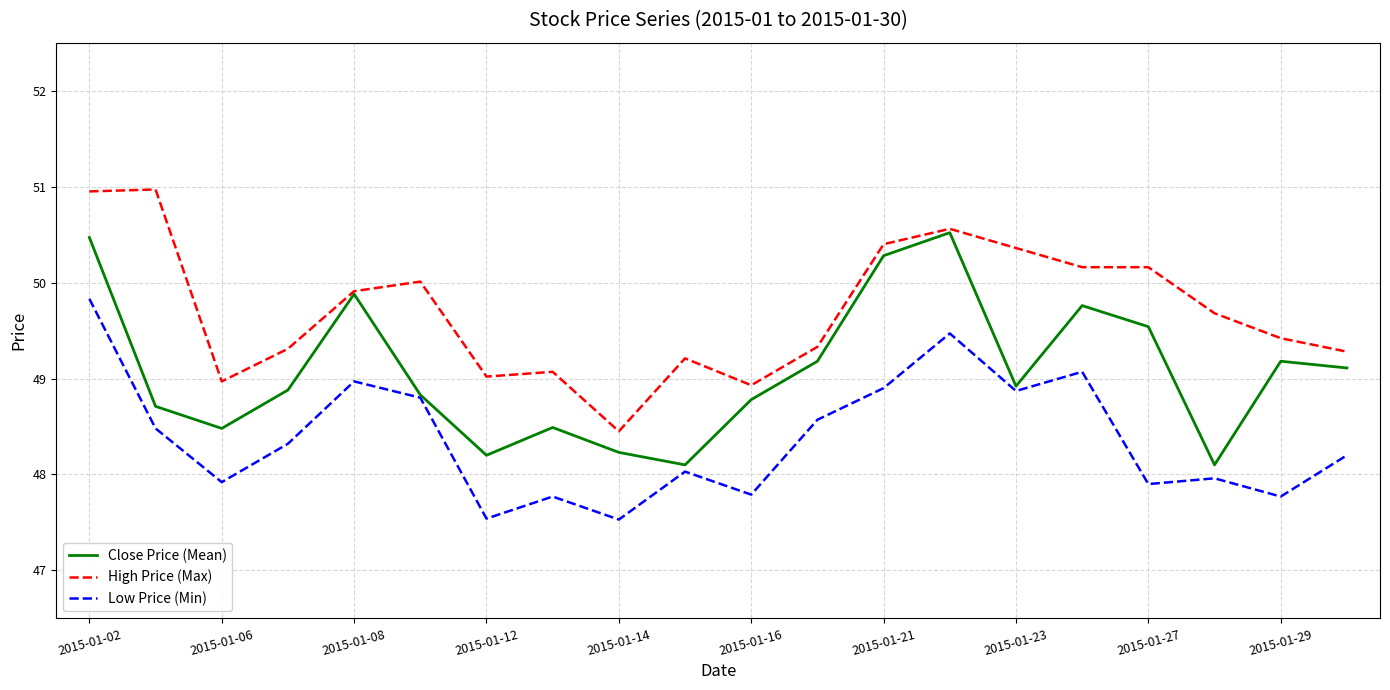

True or false: High Price (Max) has more than 2 points higher than both neighbors.

True